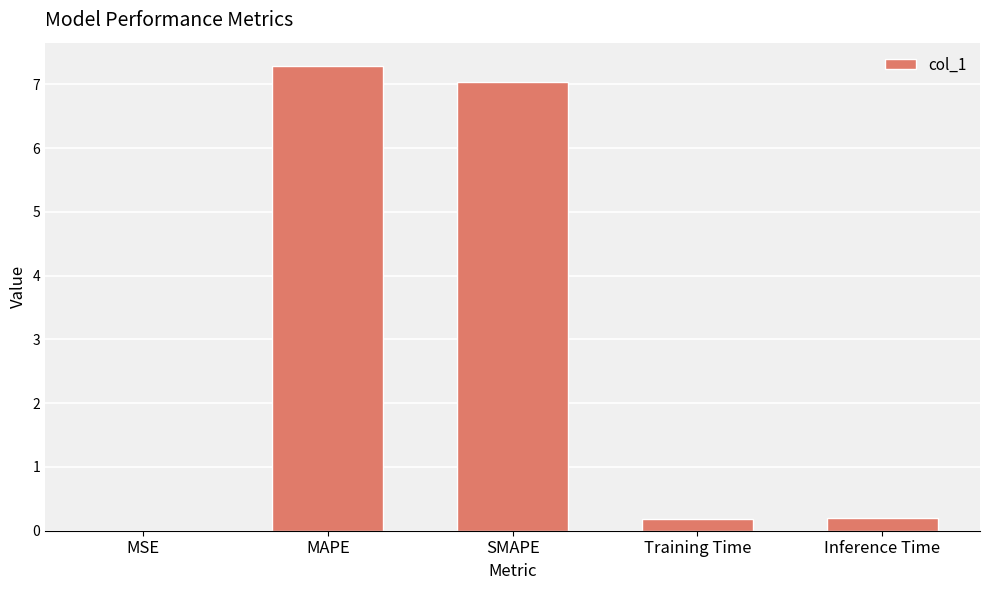

Between SMAPE and Training Time, which is larger?

SMAPE